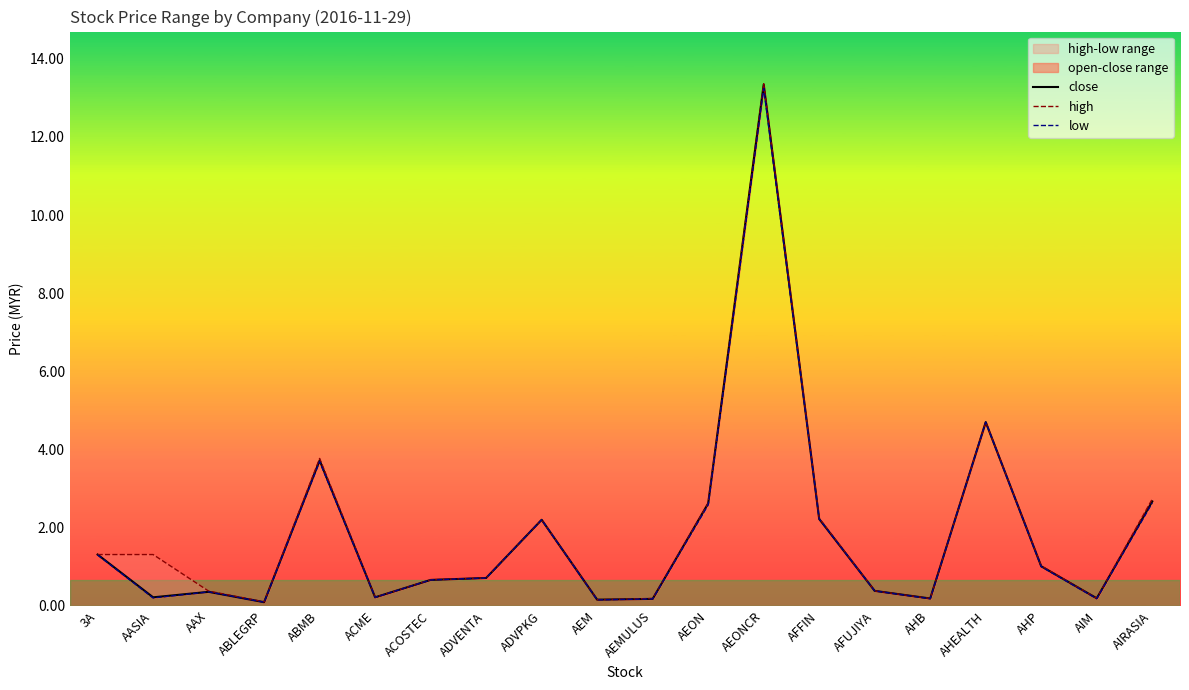

At which label is high closest to 6?

AHEALTH